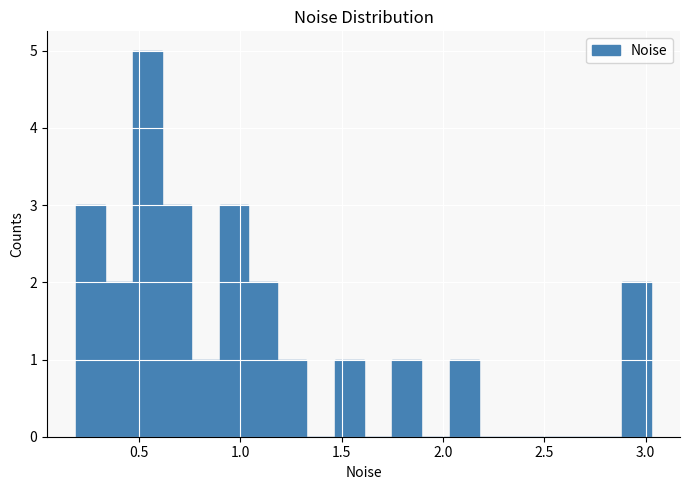

Read against the x-axis, roughly where is the centre of the tallest bar?

0.55